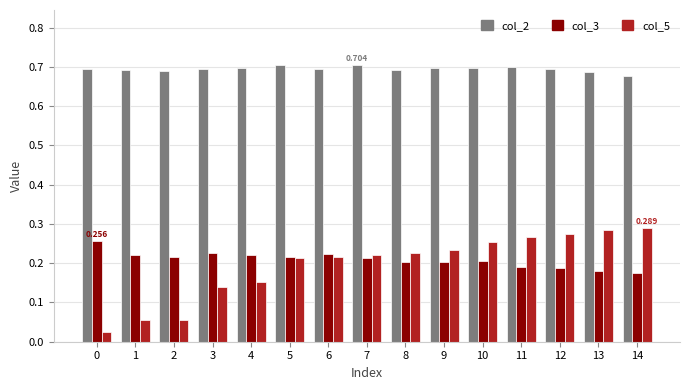

The col_5 series shows 0.1 at 13. True or false?

False